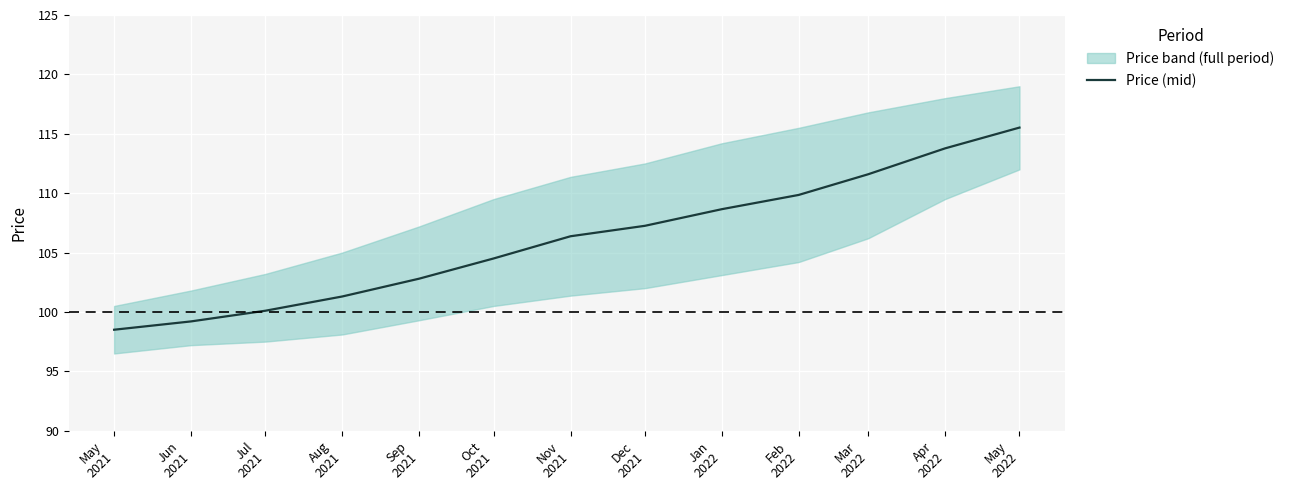

What is the difference between the maximum and second lowest values?

16.3